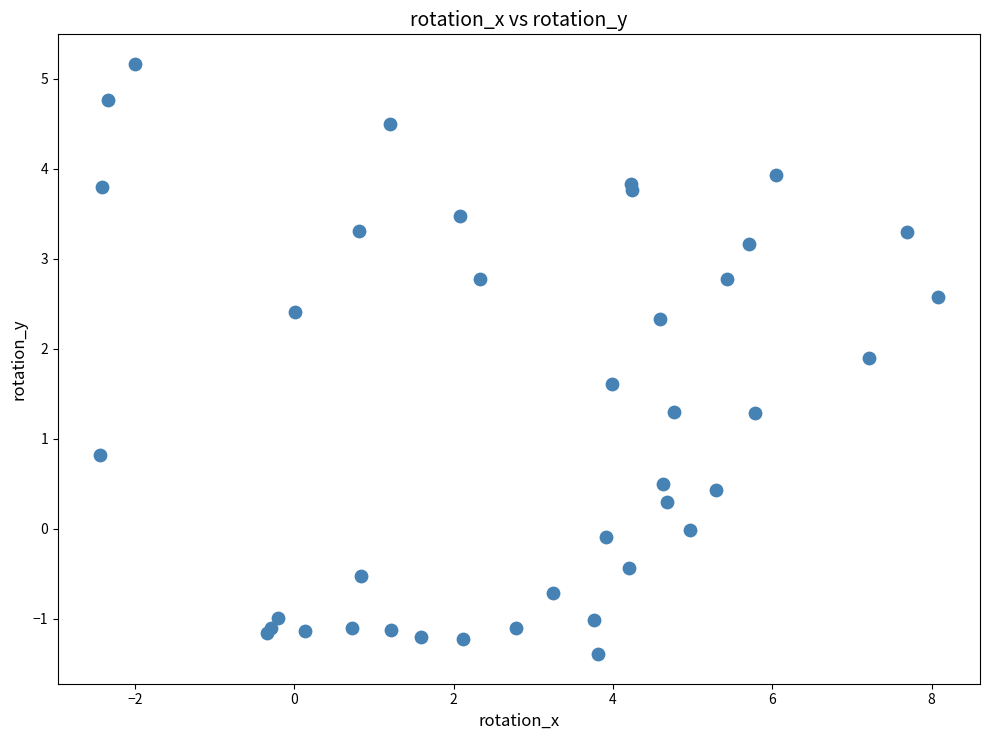

What Y value in the scatter plot is closest to 1?

0.8